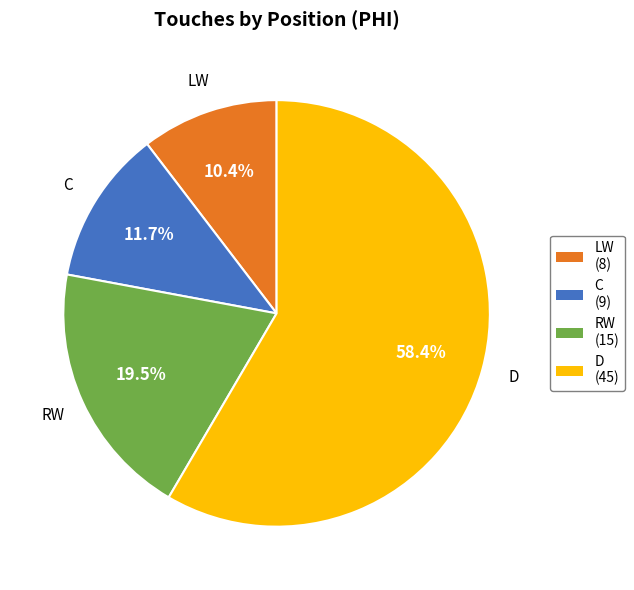

Which slice is the largest?

D